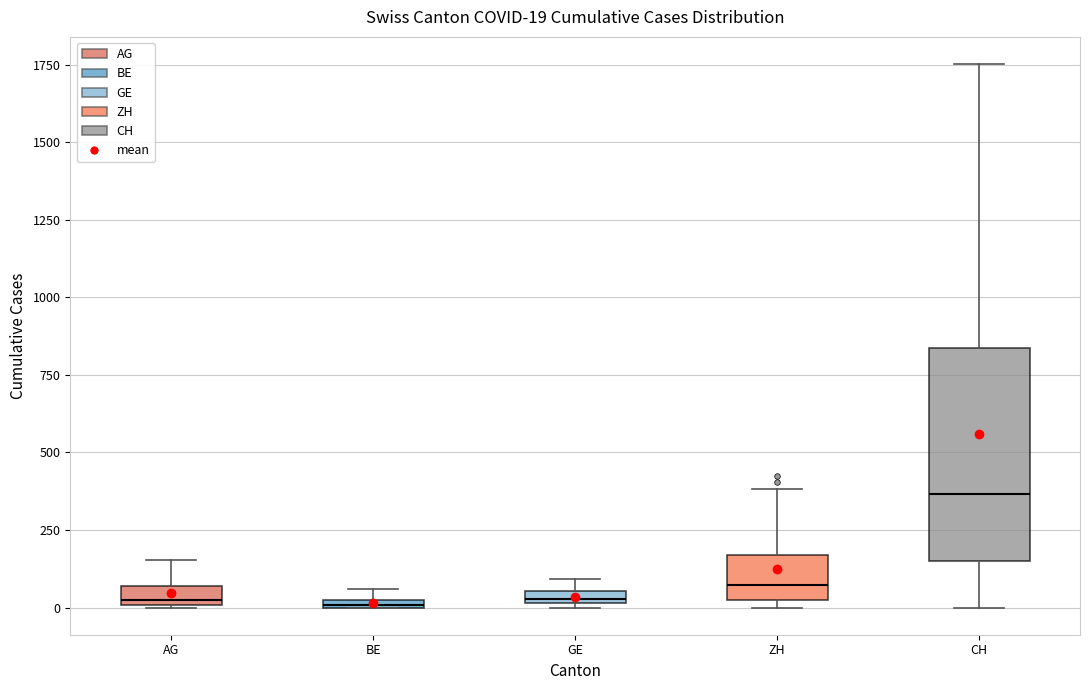

Comparing the boxes themselves (not the whiskers), which one is the tallest?

CH